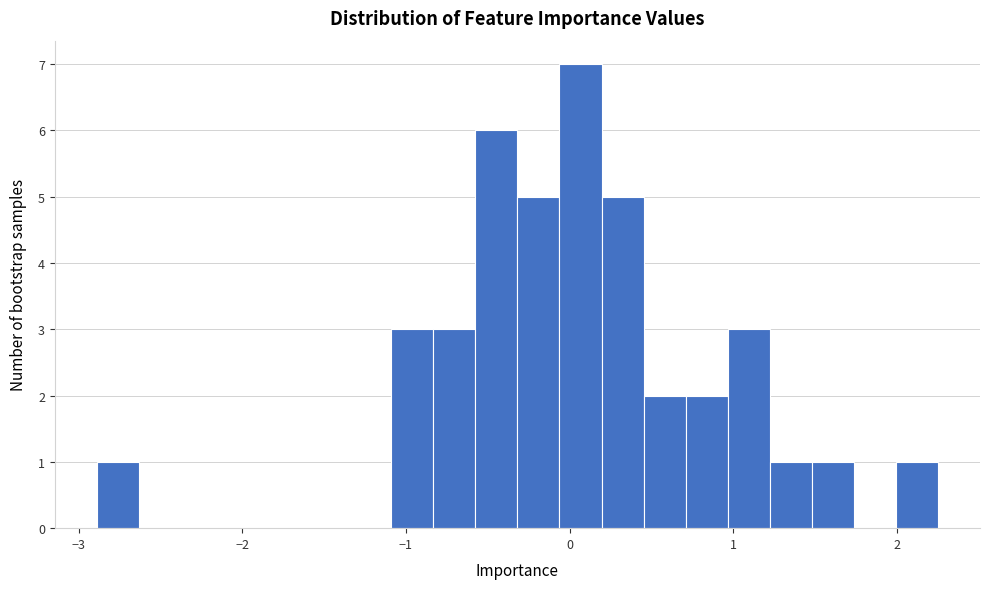

Around what value on the x-axis is the tallest bar? Give the approximate position of its centre, as read against the axis.

0.1